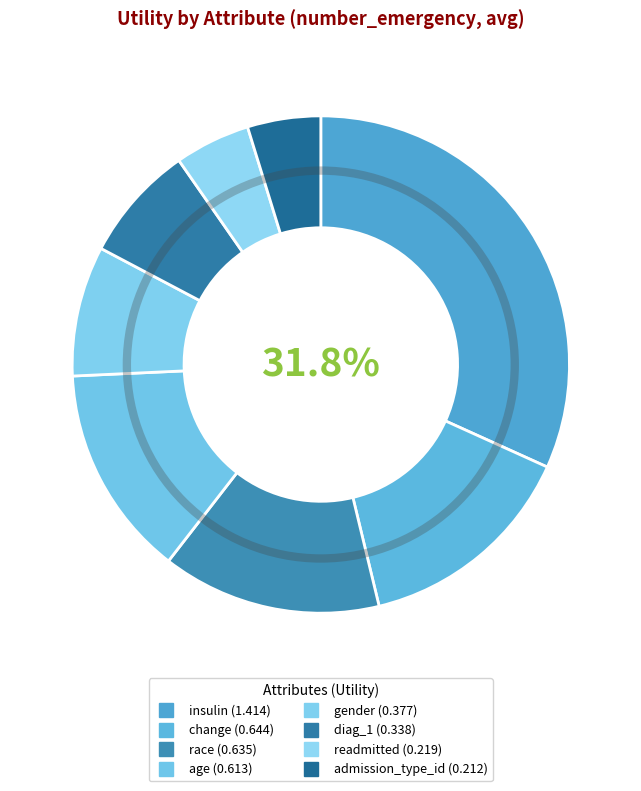

Is there any slice that represents more than half of the pie?

No